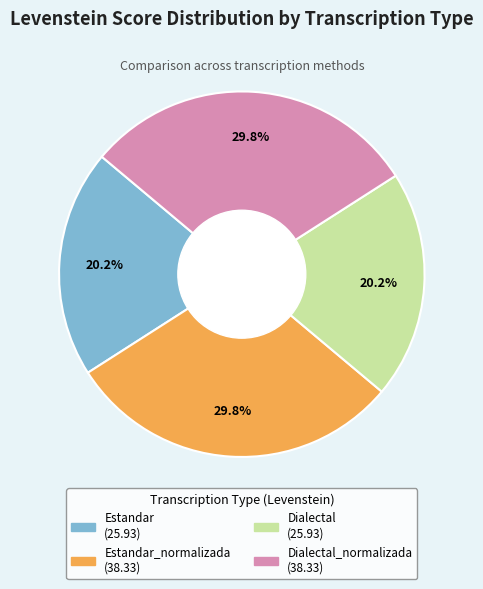

Is there a majority slice in this chart?

No